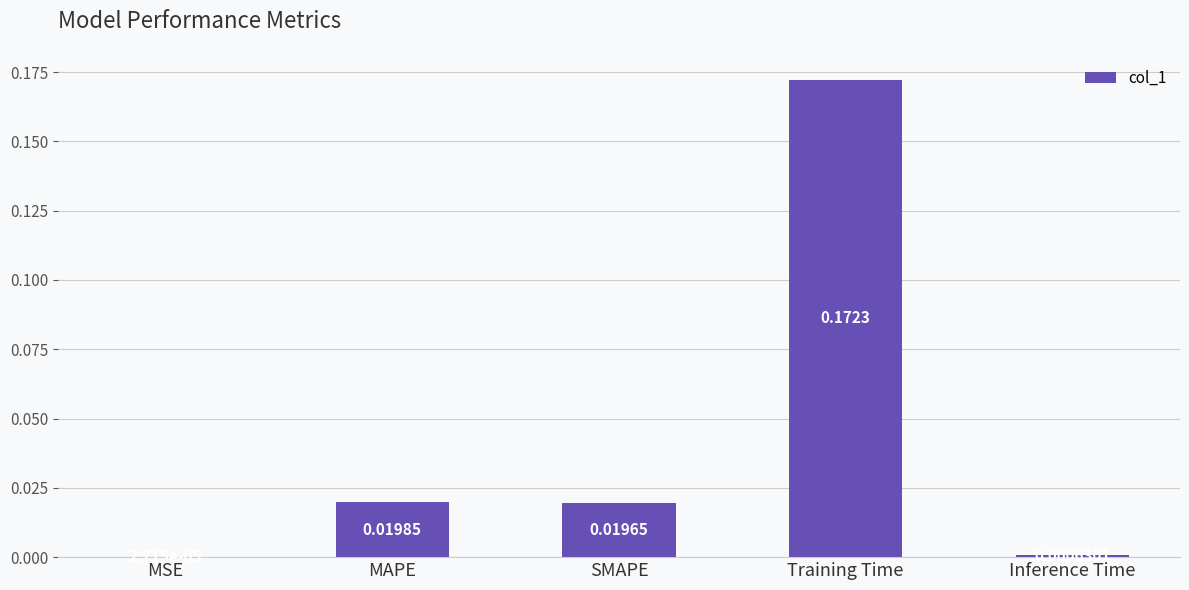

Where is the data nearest to the value 0?

MSE